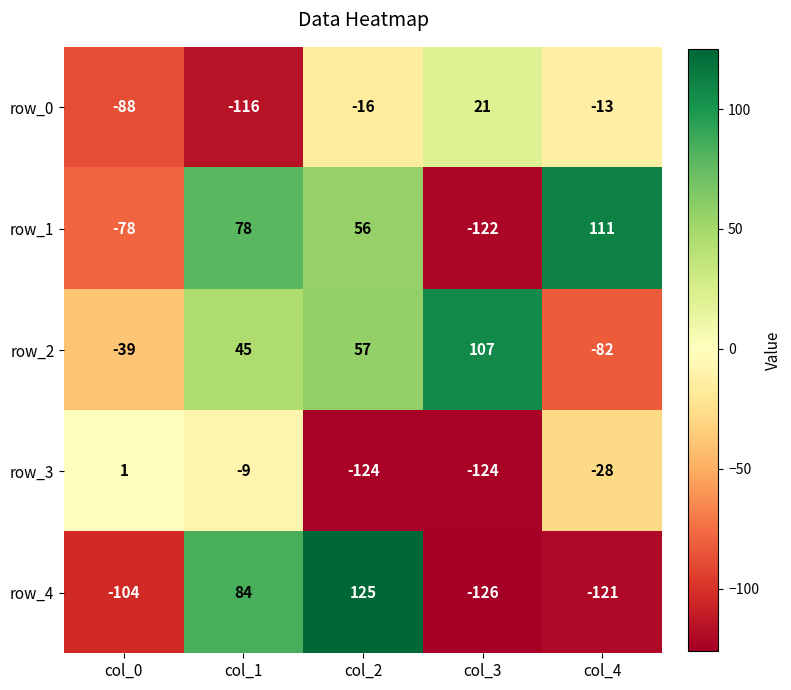

What is the maximum value for row_1?

111